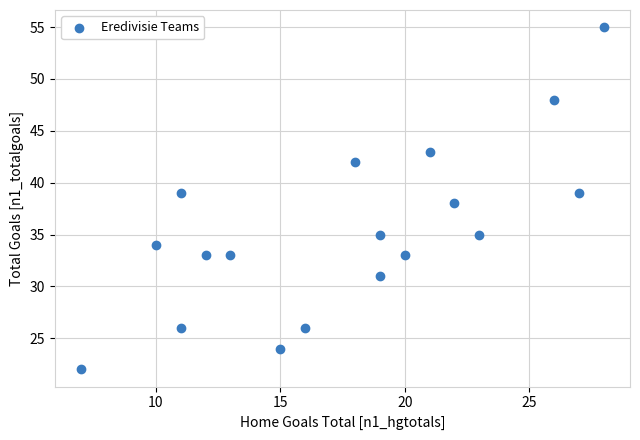

What is the range of Y values (max minus min)?

33